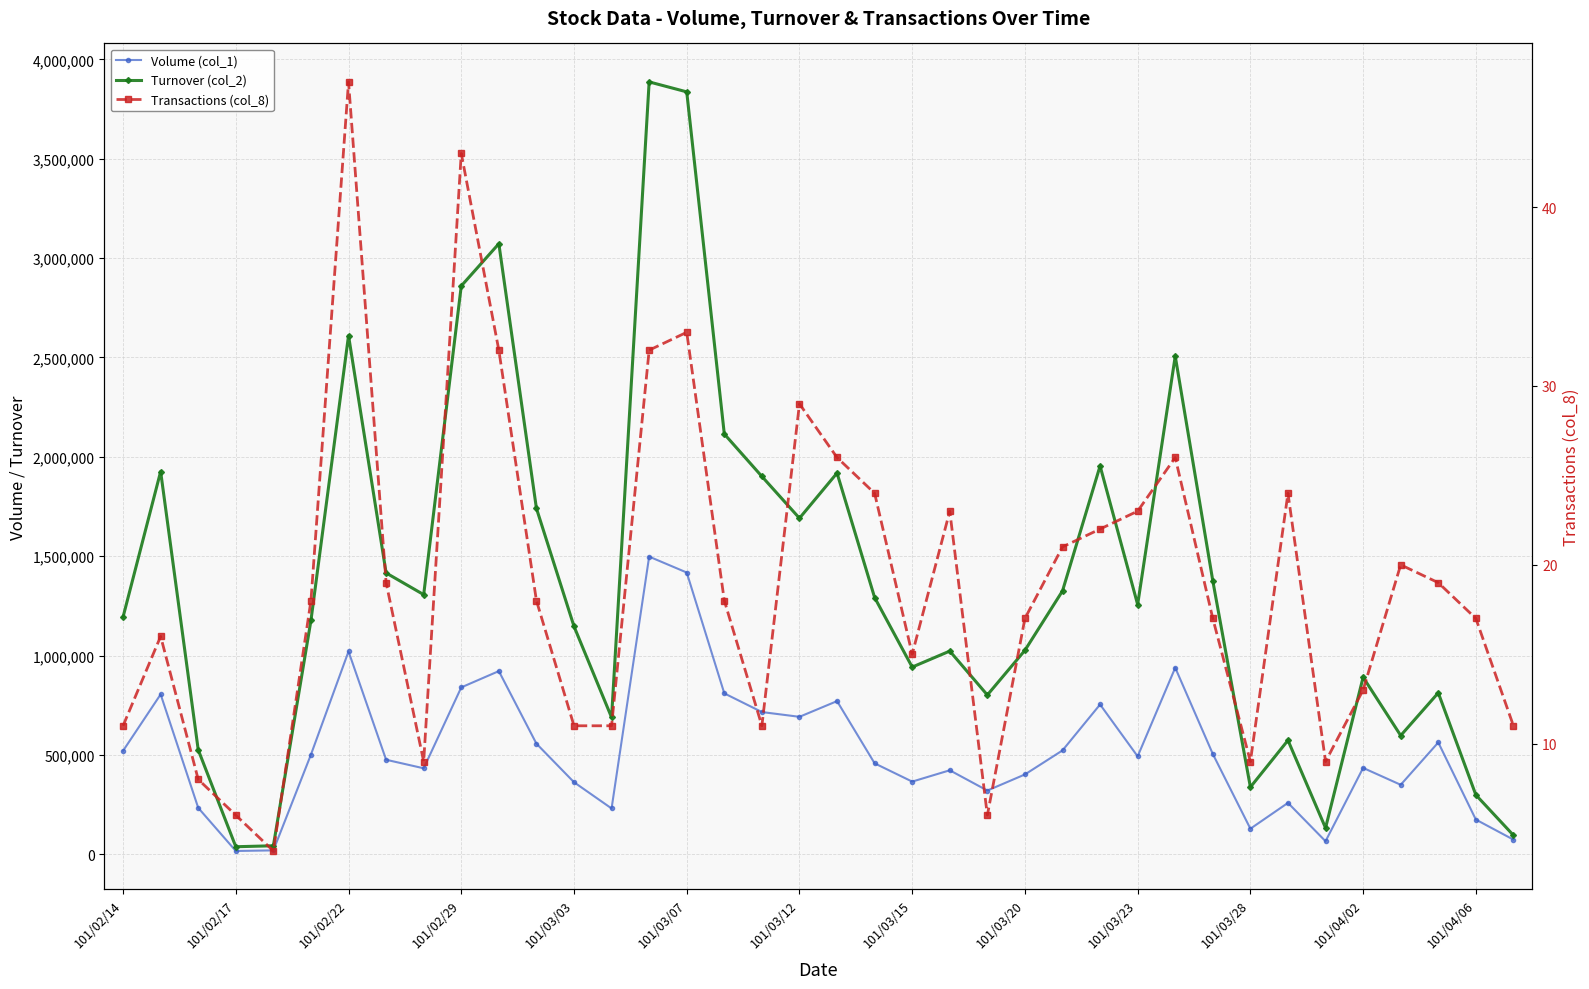

What is the total value across all series at 32?

198789